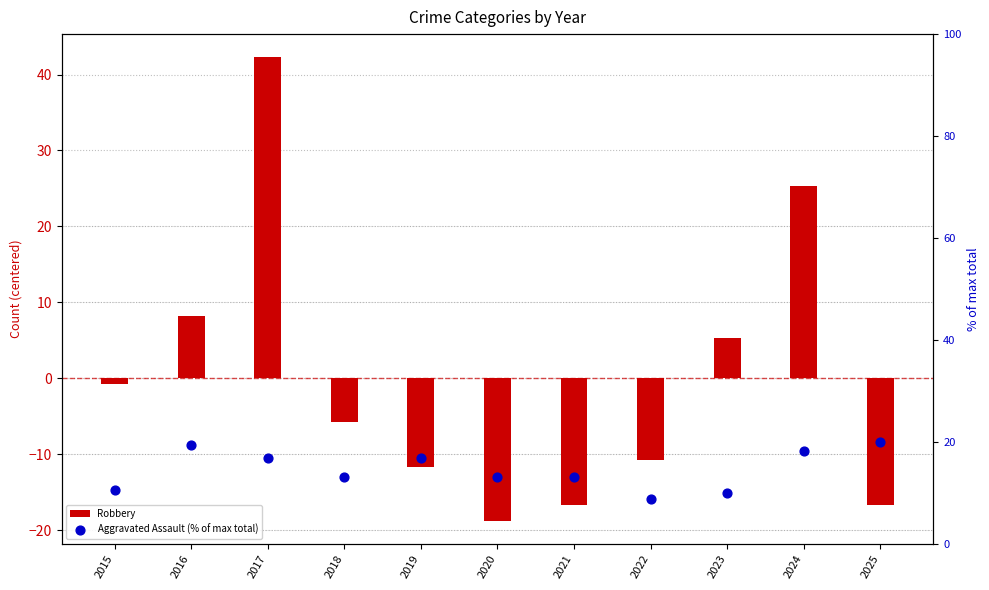

At how many categories does at least one series exceed 3?

11